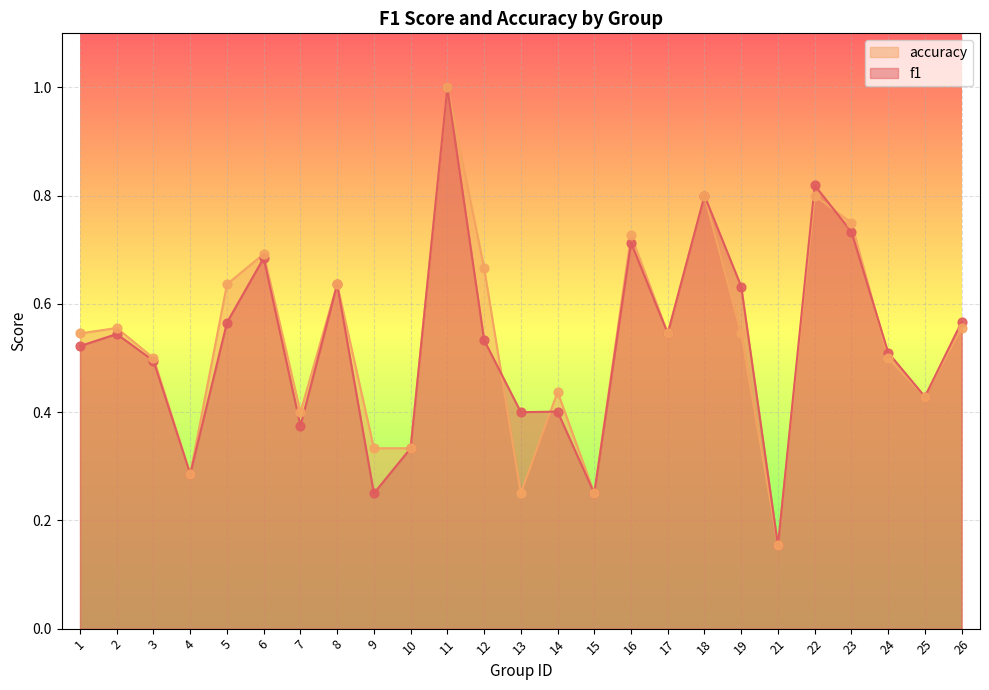

At how many categories does at least one series exceed 0?

25